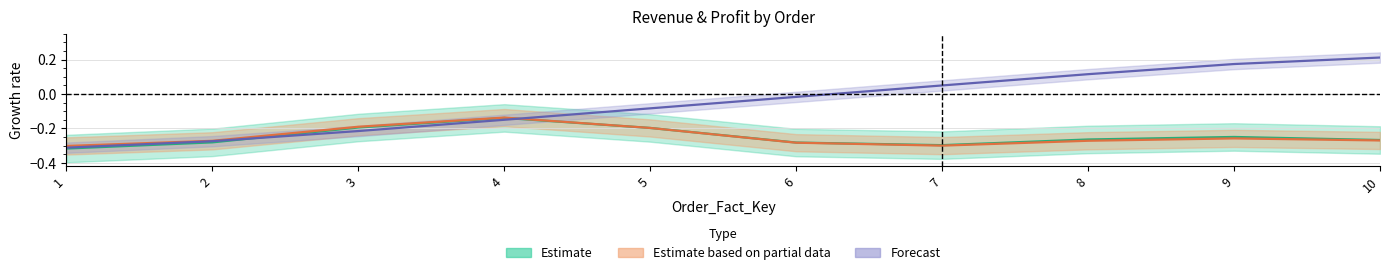

Between 1 and 8, which is larger?

8